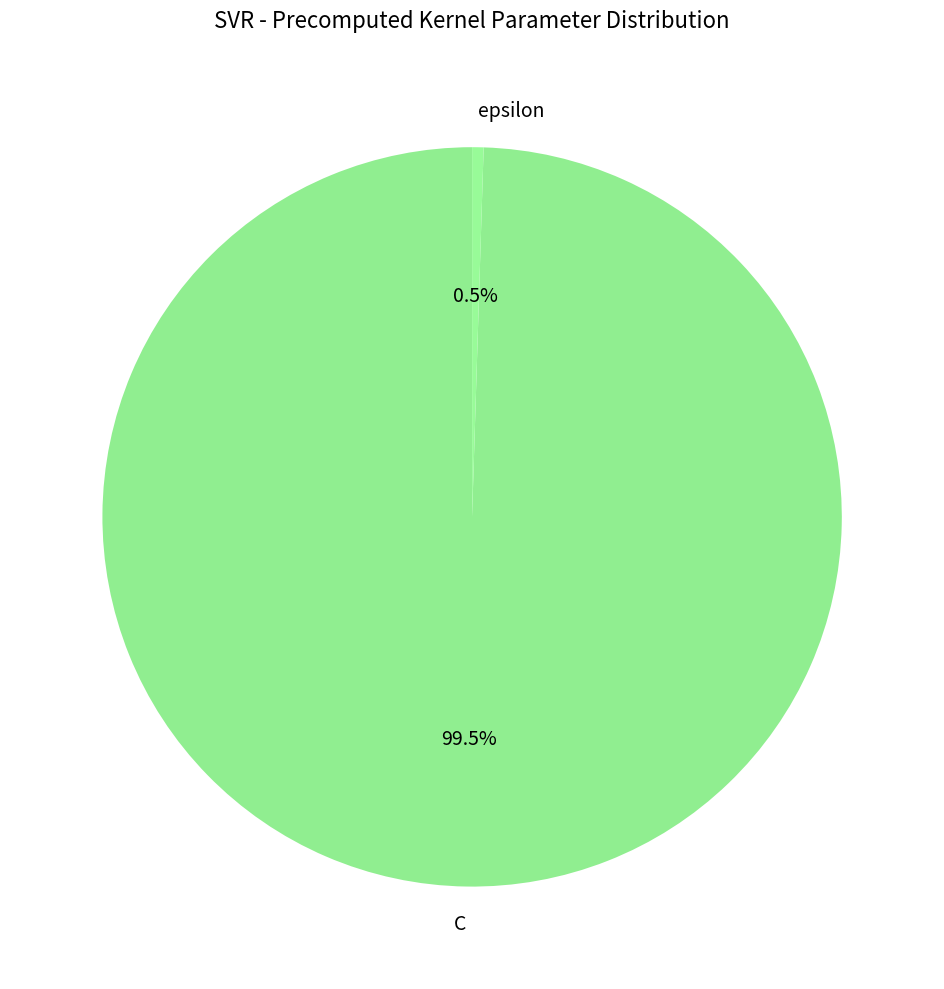

Combined, do C and epsilon account for over 50%?

Yes